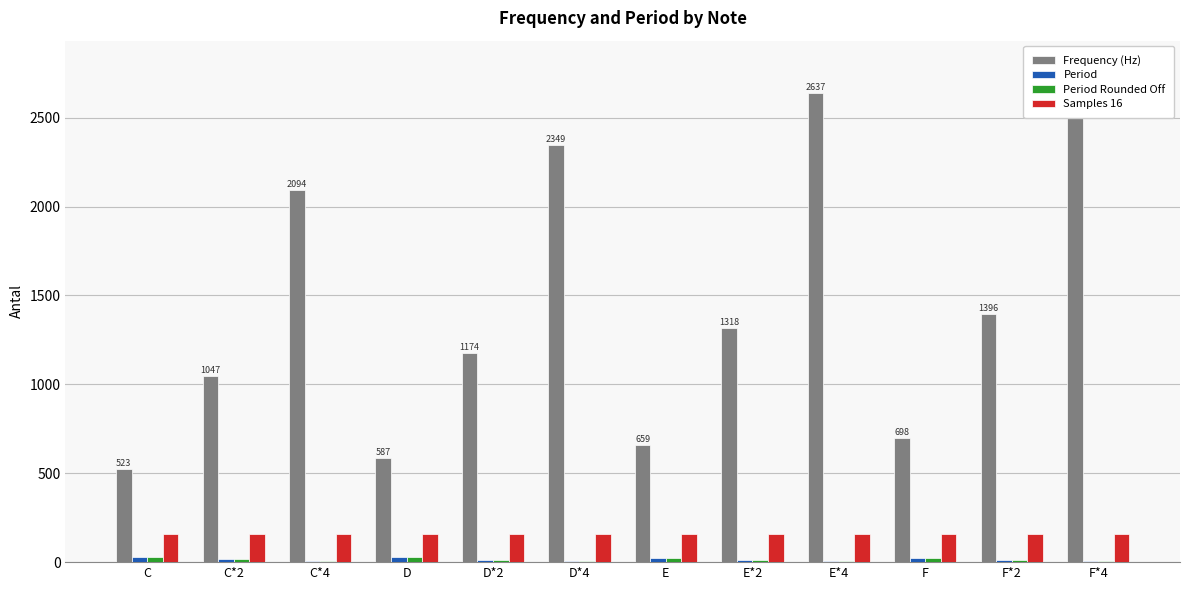

What is the sum of the Samples 16 values at F*4 and F?

320.0